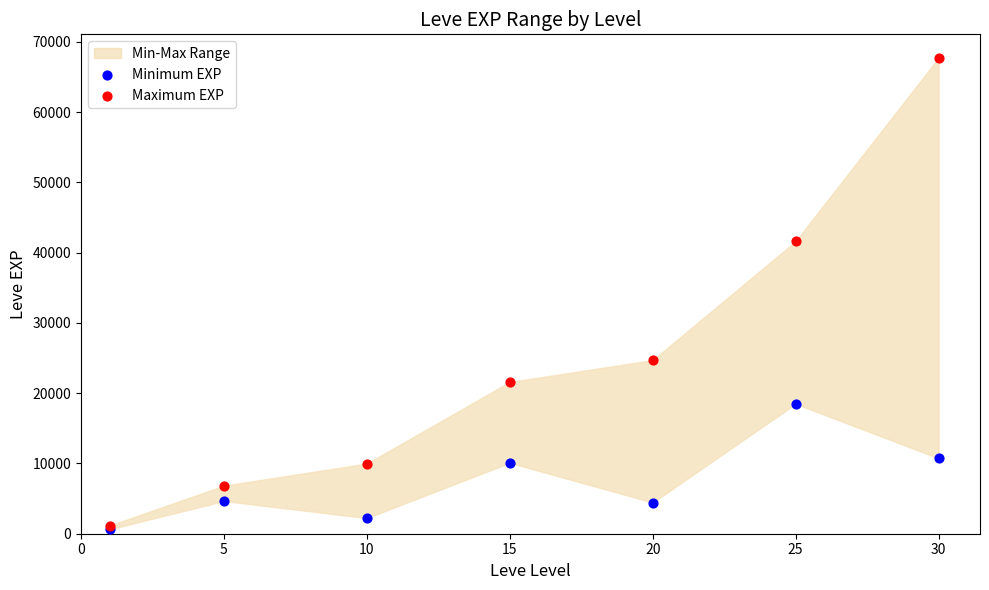

Which series has the widest spread of Y values?

Maximum EXP